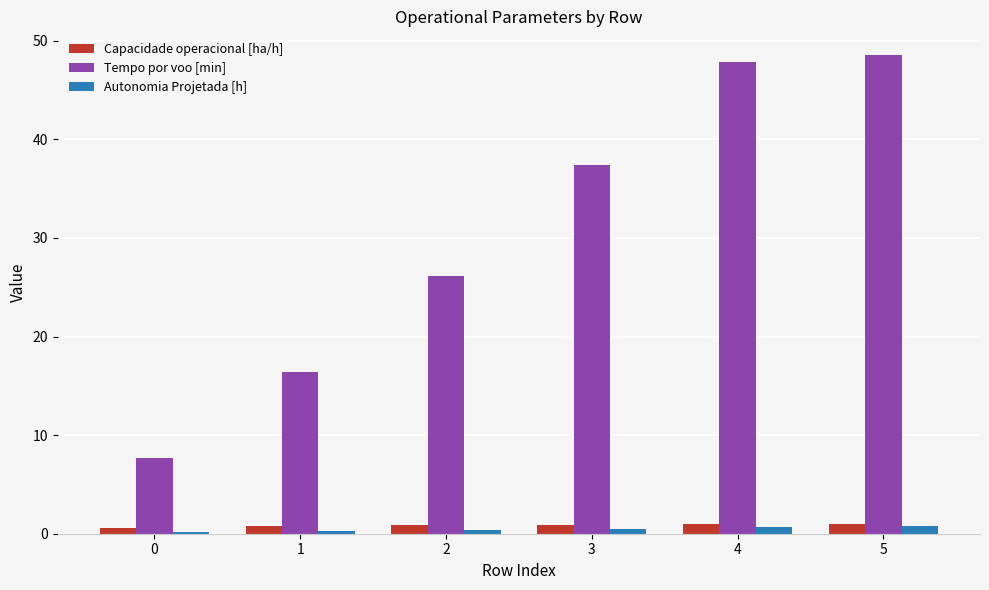

Which series changed the most between 2 and 5?

Tempo por voo [min]